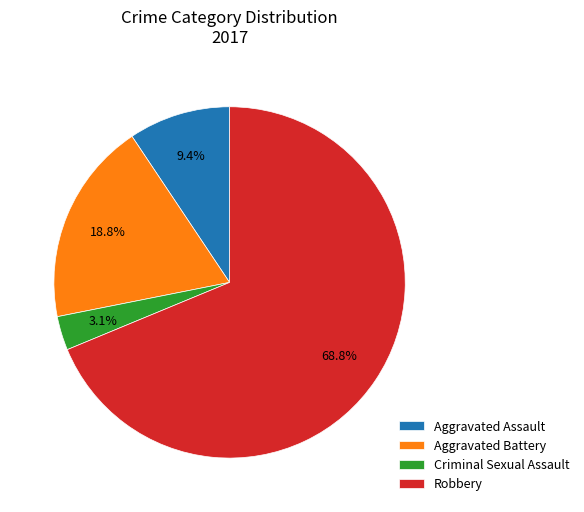

To the nearest percent, what is the difference between the largest and smallest slice percentages?

66%